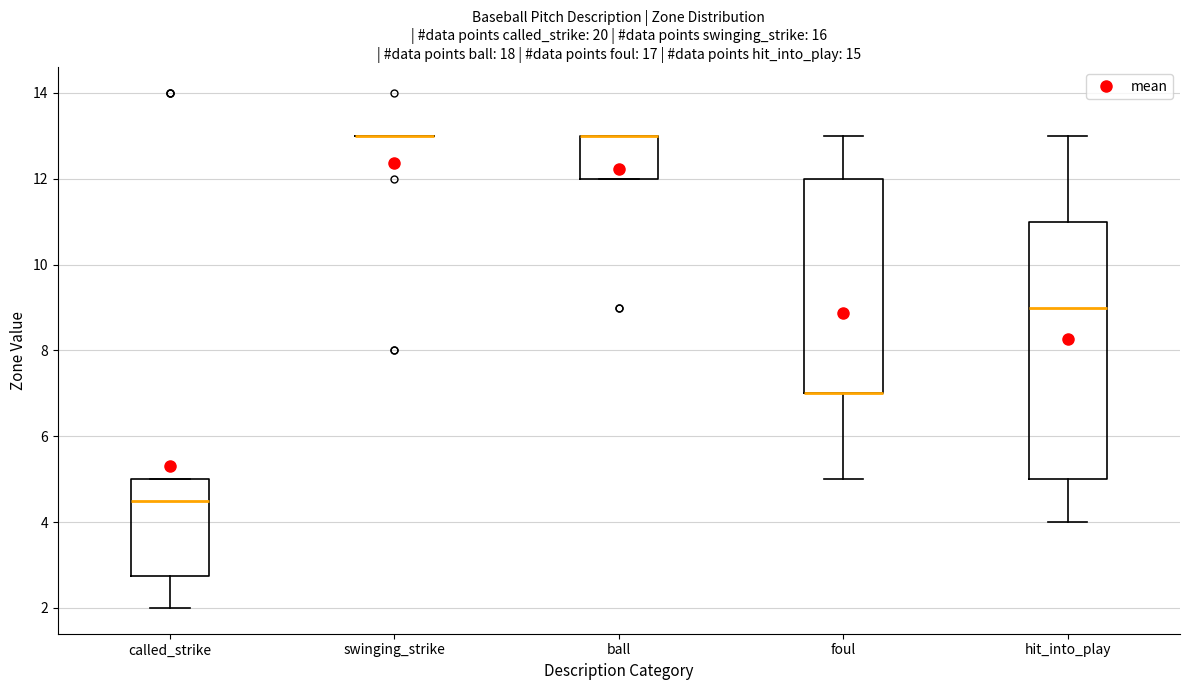

Reading left to right, transcribe this box plot: for each box, give where its median line is, the range the box spans, and where its two whiskers end, as read against the y-axis. The values are not printed on the chart, so give them approximately, as read against the axis.

called_strike: median 4.6, box 2.8 to 5.0, whiskers 2.0 to 5.0
swinging_strike: box collapsed to a line at 13.0, whiskers 13.0 to 13.0
ball: median 13.0 (drawn on the box's upper edge), box 12.0 to 13.0, whiskers 12.0 to 13.0
foul: median 7.0 (drawn on the box's lower edge), box 7.0 to 12.0, whiskers 5.0 to 13.0
hit_into_play: median 9.0, box 5.0 to 11.0, whiskers 4.0 to 13.0